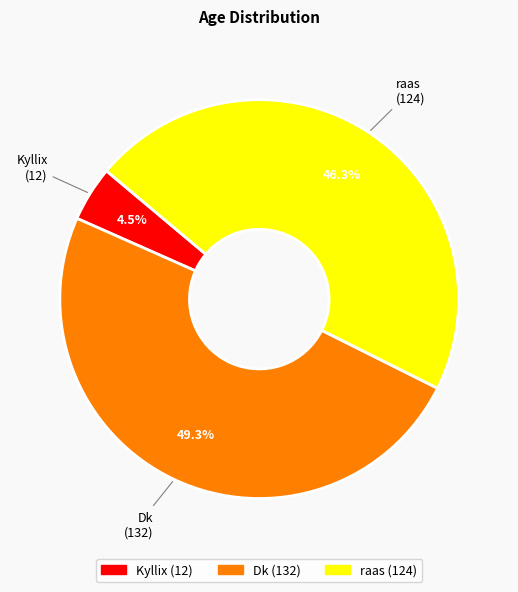

What is the largest slice in the pie chart?

Dk